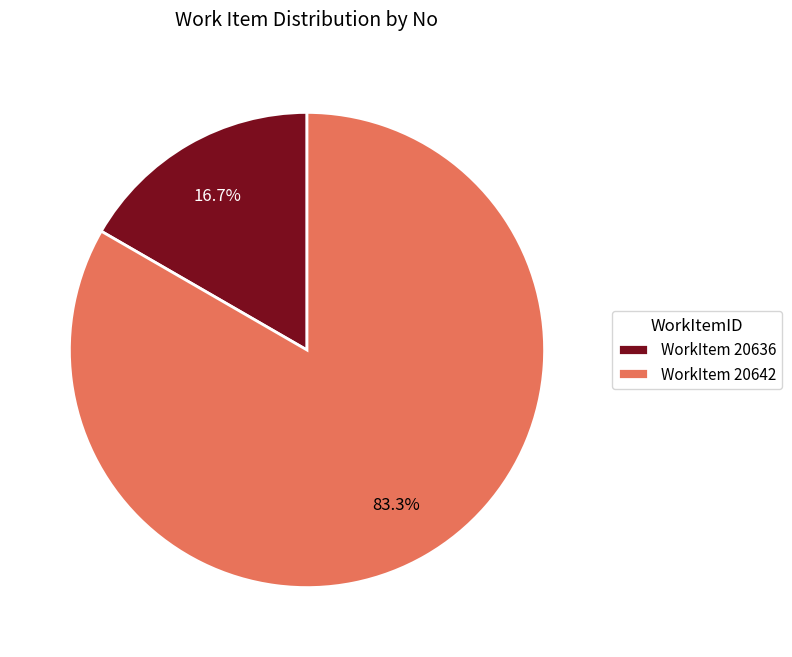

Which slice is the largest?

WorkItem 20642